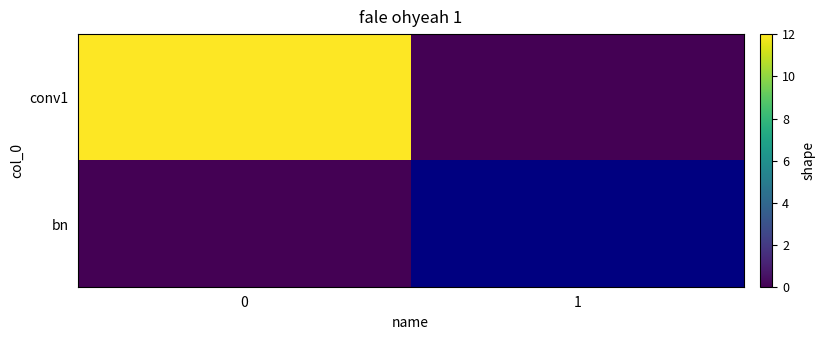

What is the average value of the conv1 series?

6.0